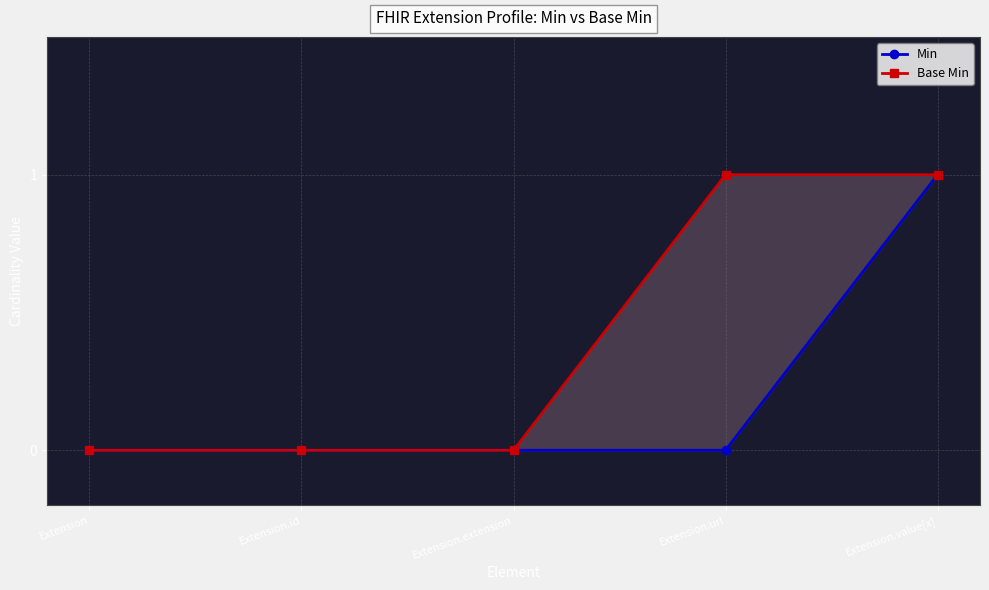

What is the label of the 3rd point from the left?

Extension.extension